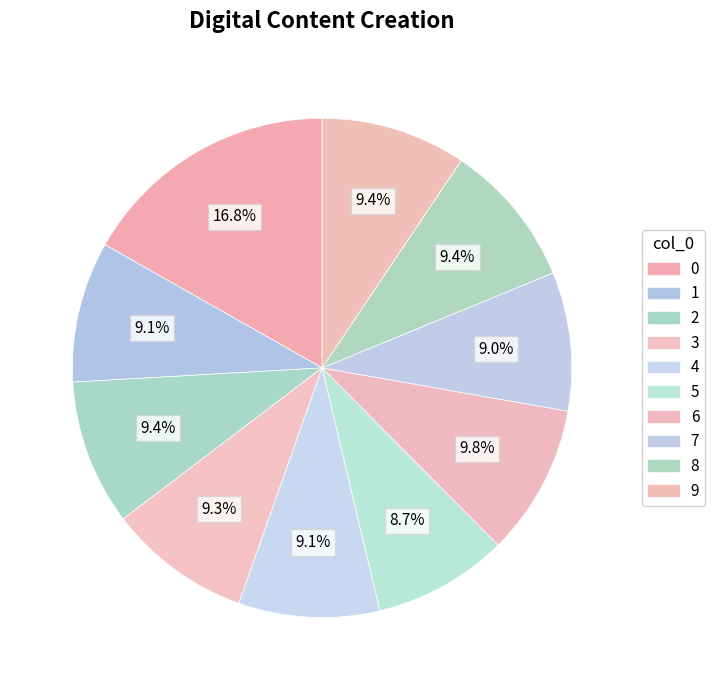

Rank the categories by value from lowest to highest.

5, 7, 1, 4, 3, 8, 9, 2, 6, 0